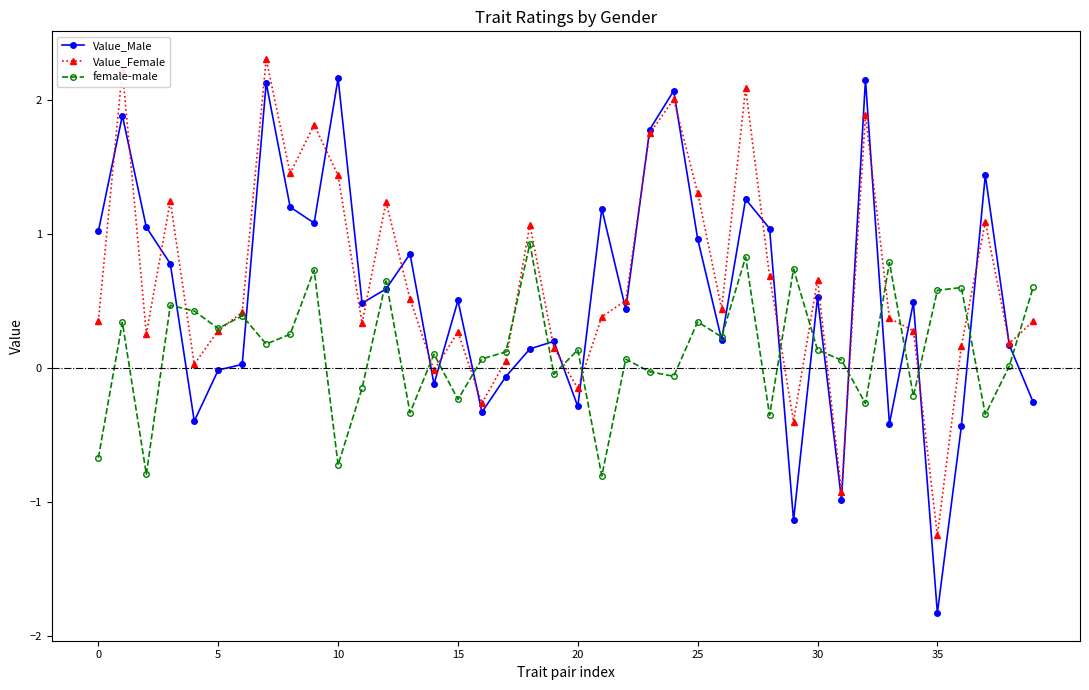

Count the number of data series in this chart.

3